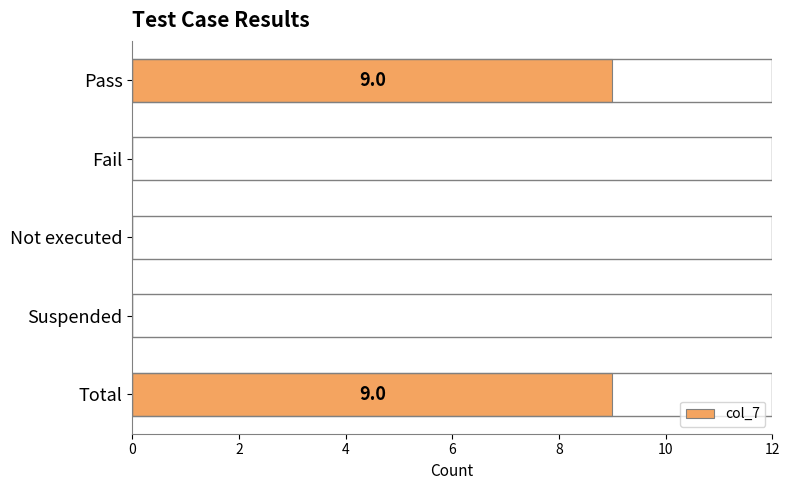

The chart shows a value of 9 at Total. True or false?

True